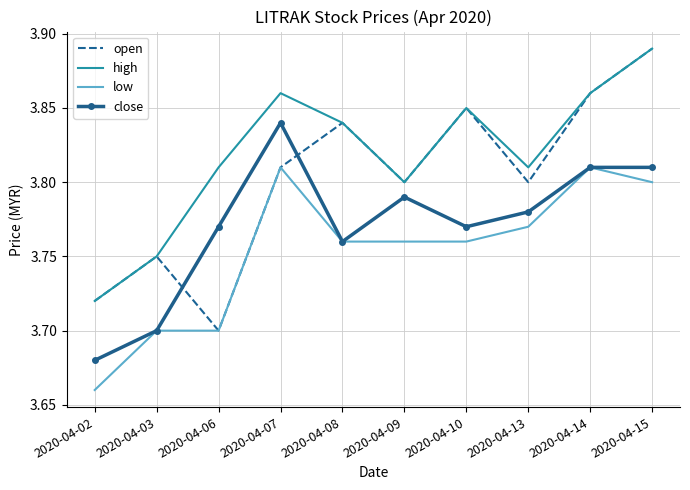

Between which two adjacent categories do open and close first intersect?

2020-04-03 and 2020-04-06